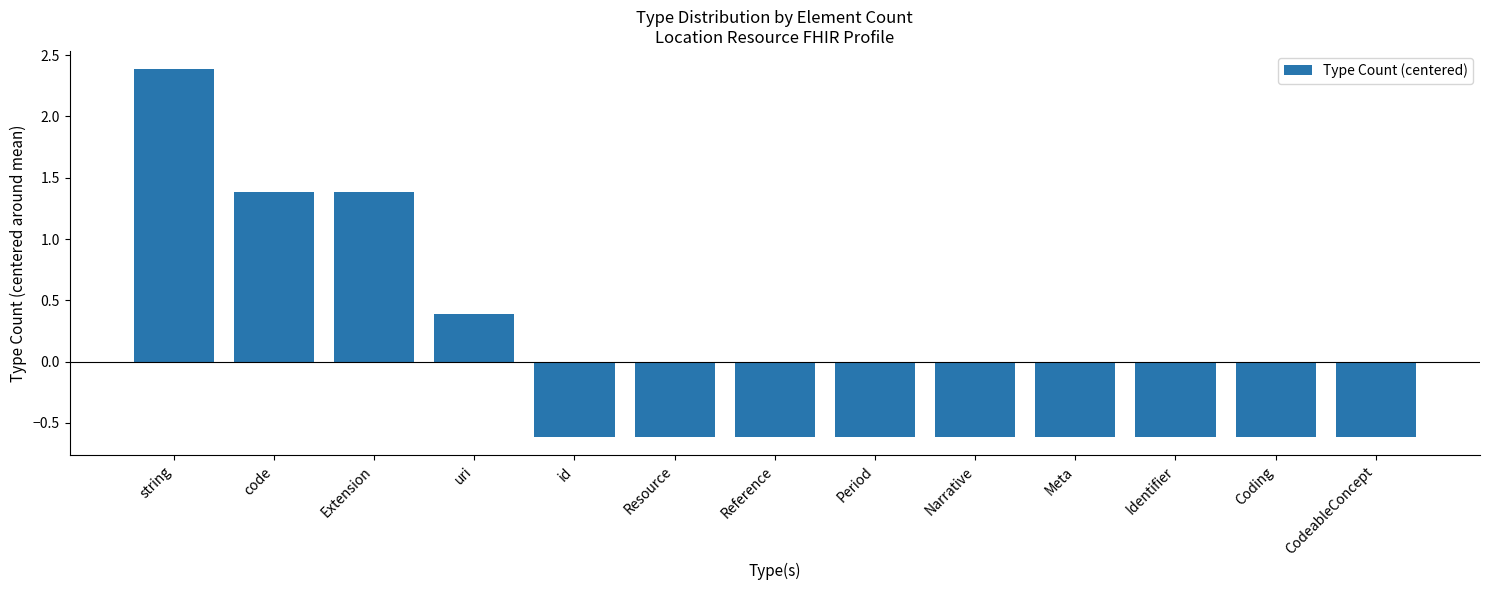

What is the label of the 7th bar from the right?

Reference